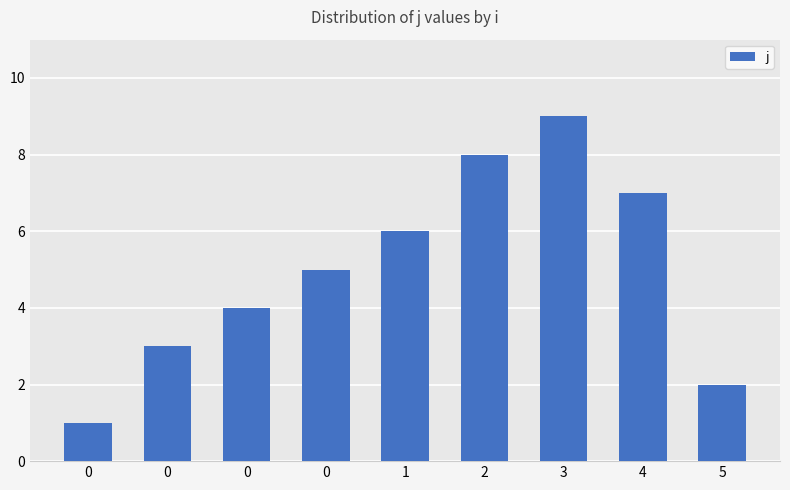

Is it true that the value at 0 is 4?

True